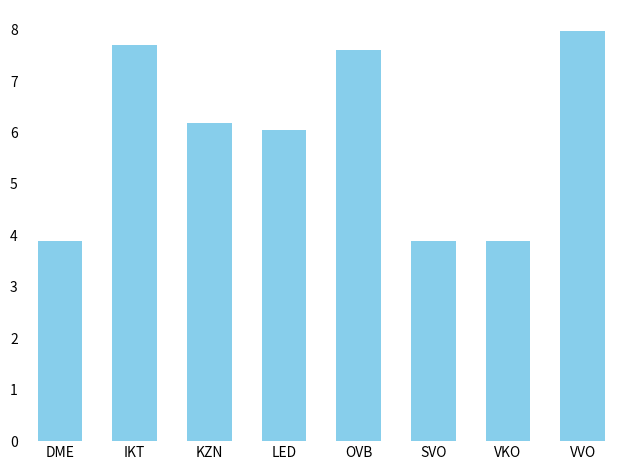

Reading left to right, what are all the values shown in this chart?

DME=3.9	IKT=7.7	KZN=6.2	LED=6.1	OVB=7.6	SVO=3.9	VKO=3.9	VVO=8.0